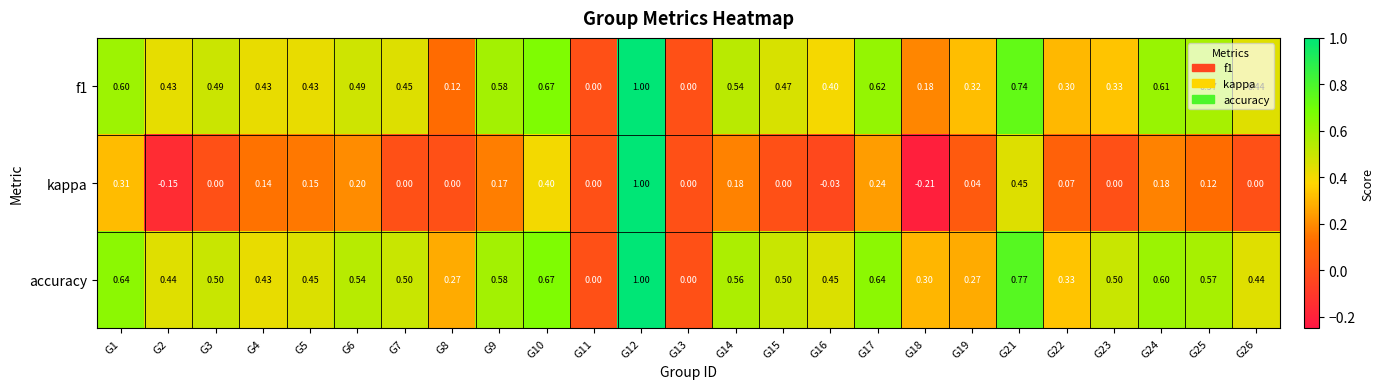

Is the value of accuracy at G4 greater than the value of f1 at G1?

No